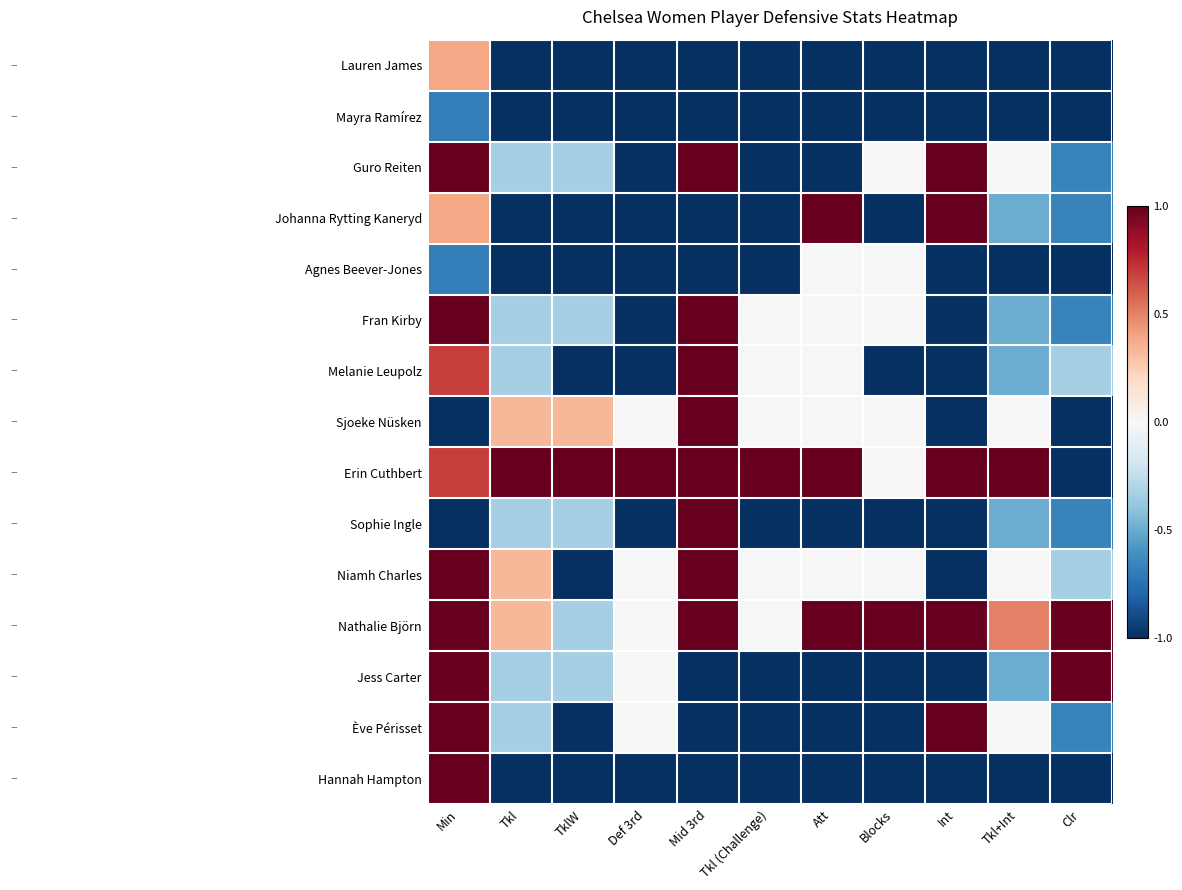

What is the total value across all series at Def 3rd?

-8.0